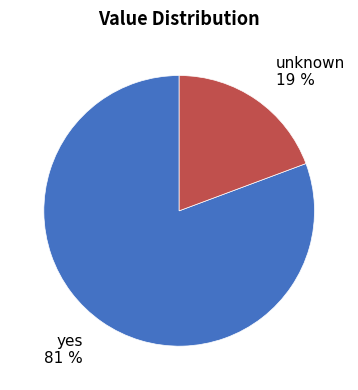

To the nearest percent, what portion does yes represent?

81%